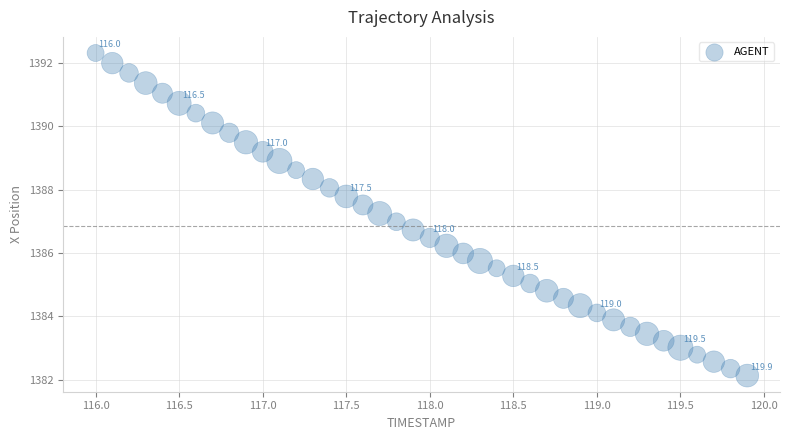

What is the range of Y values (max minus min)?

10.2